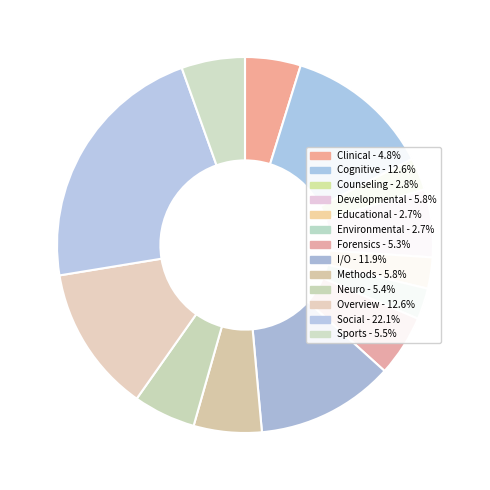

Count the number of slices in the pie.

13